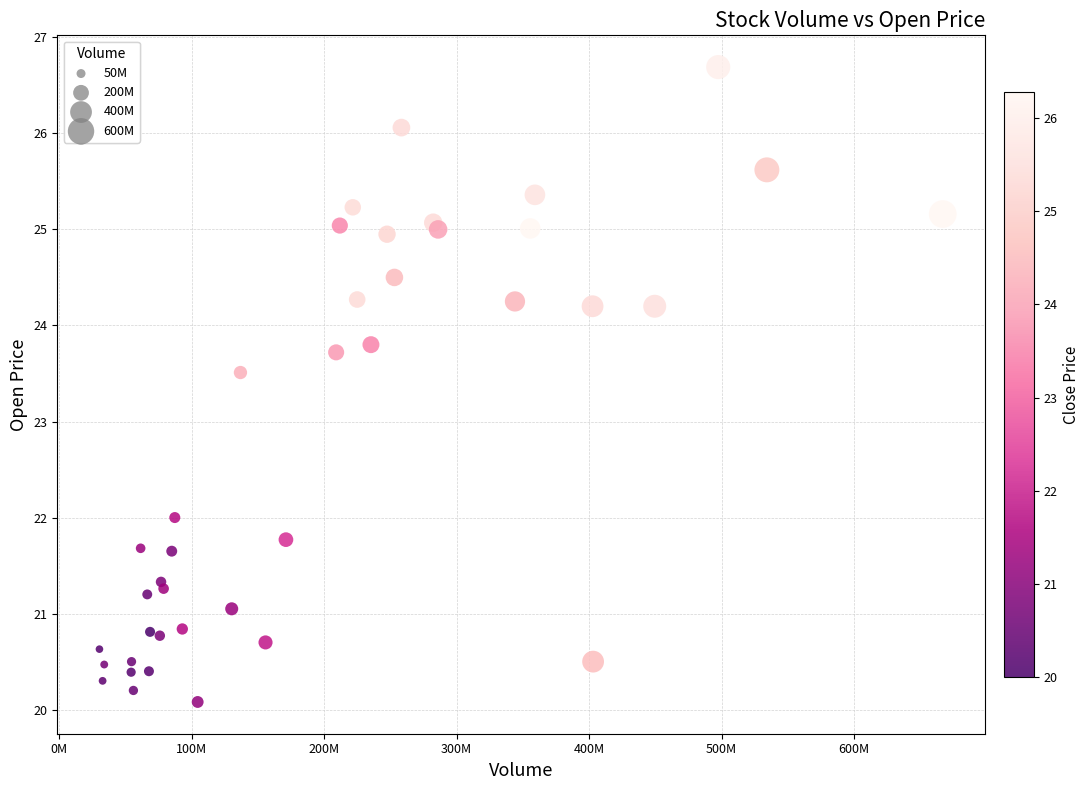

What Y value in the scatter plot is closest to 23?

23.5